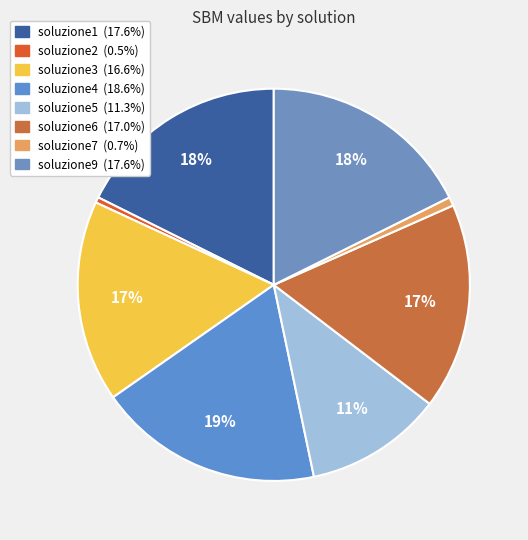

How many slices are in this pie chart?

8